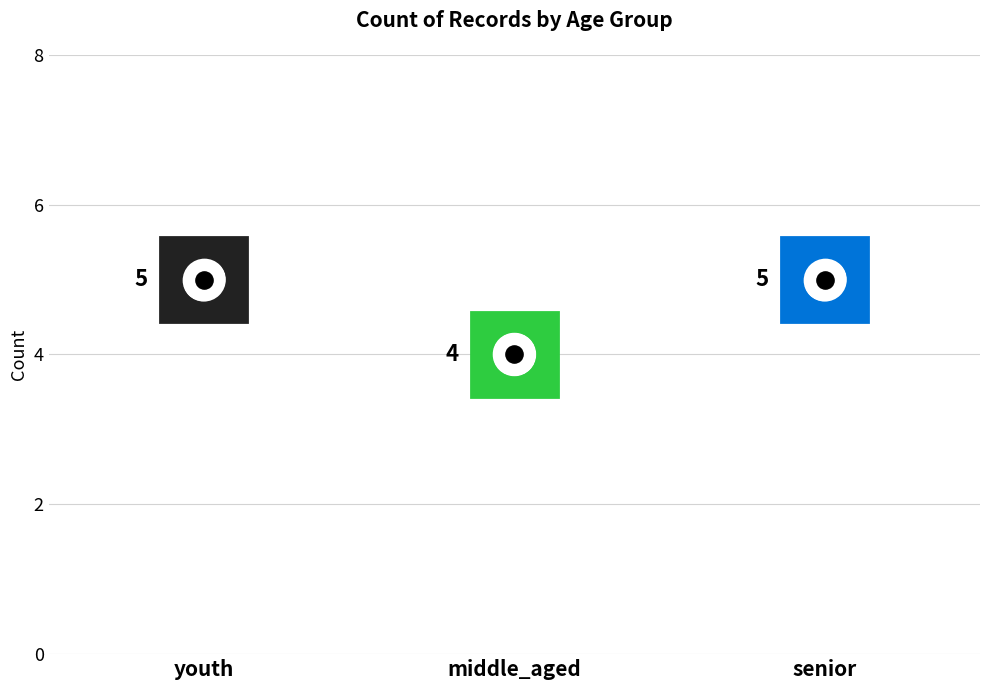

What is the change in value from middle_aged to senior?

+1